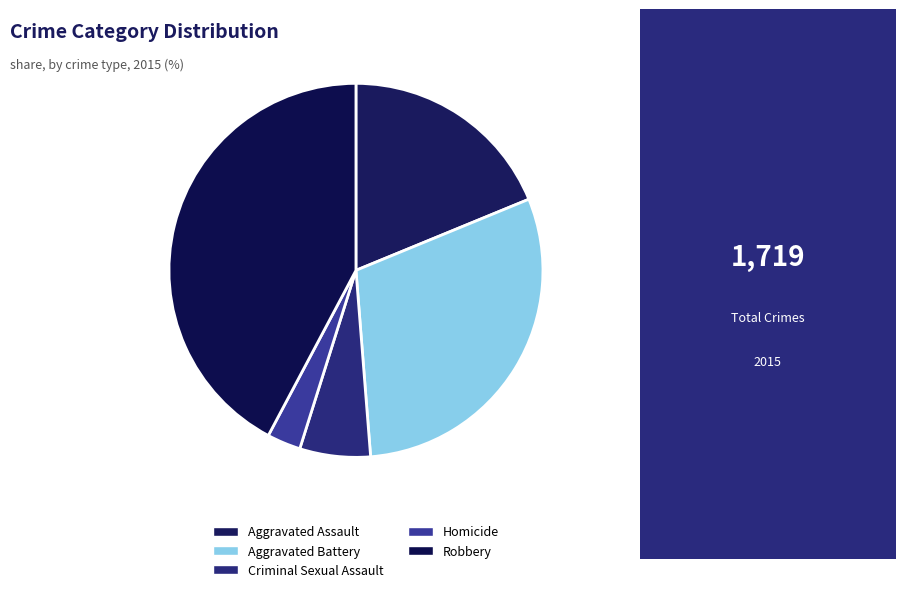

Does Aggravated Assault account for over 50% of the chart?

No